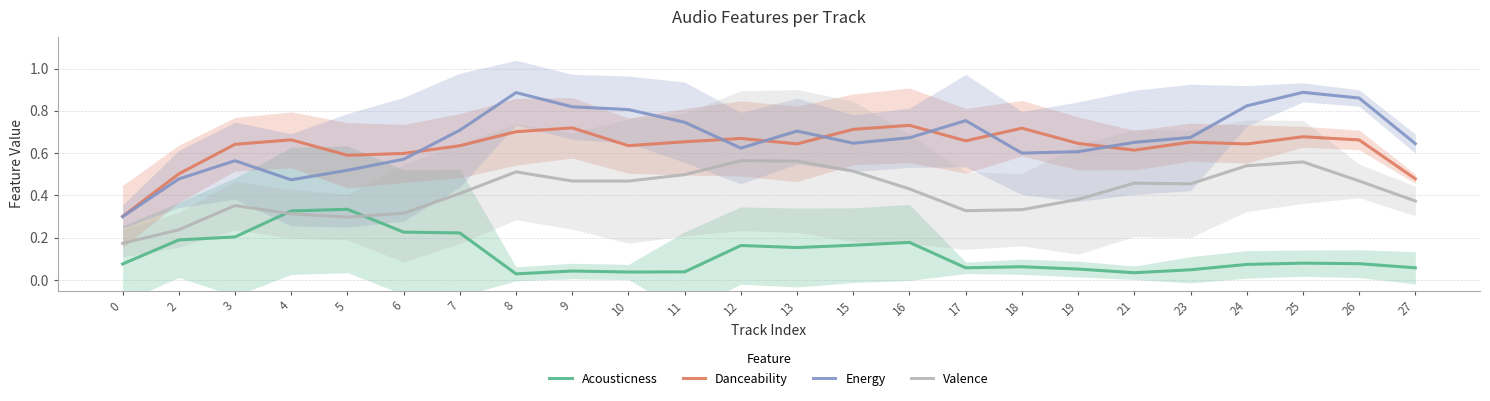

Rank the series by their maximum value, from lowest to highest.

Acousticness, Valence, Danceability, Energy